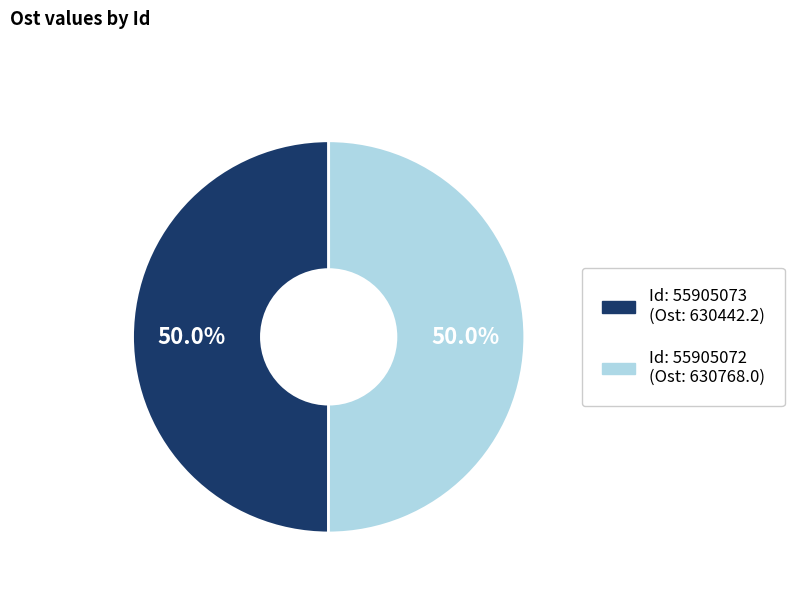

How many slices are in this pie chart?

2